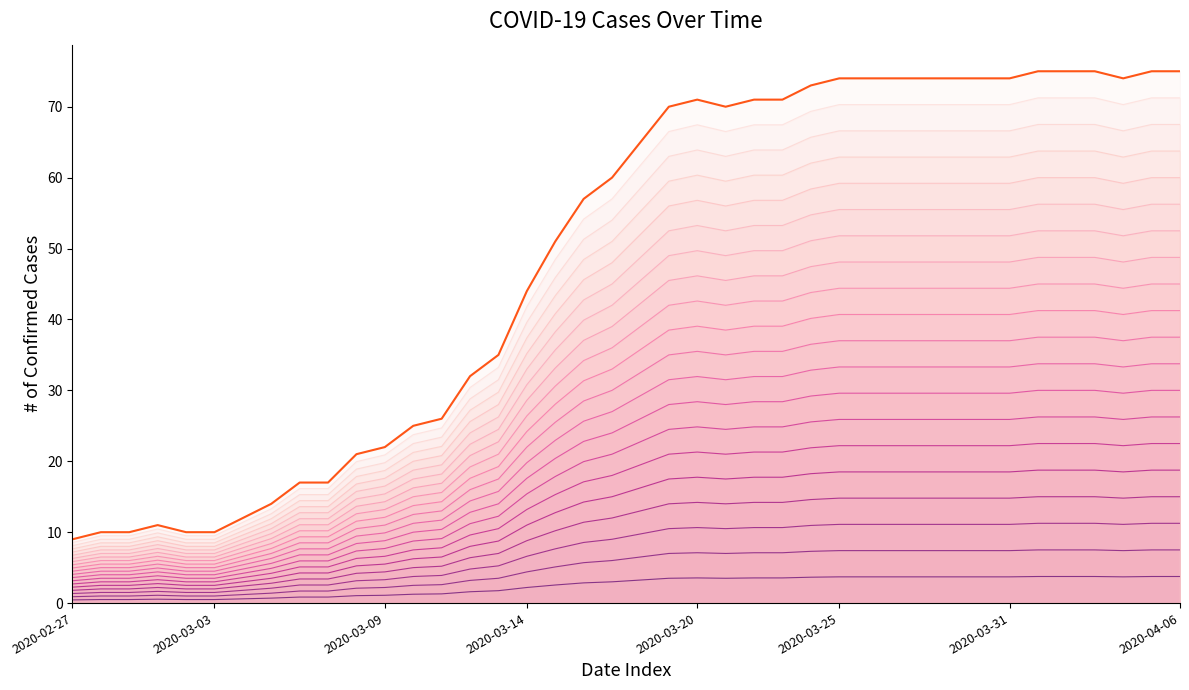

Which has a higher value, 2020-03-21 or 2020-03-31?

2020-03-31